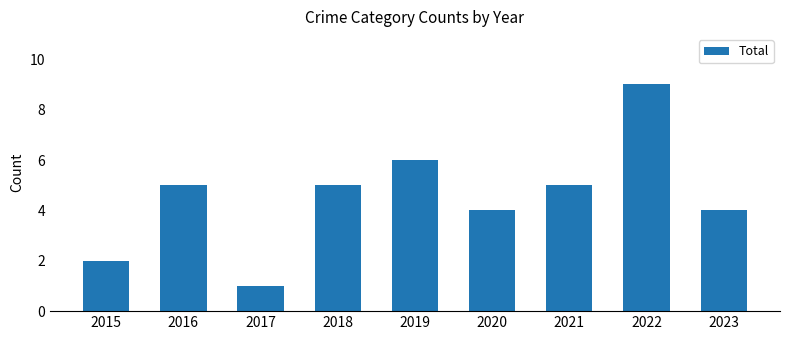

At which category does the chart reach its peak across all series?

2022